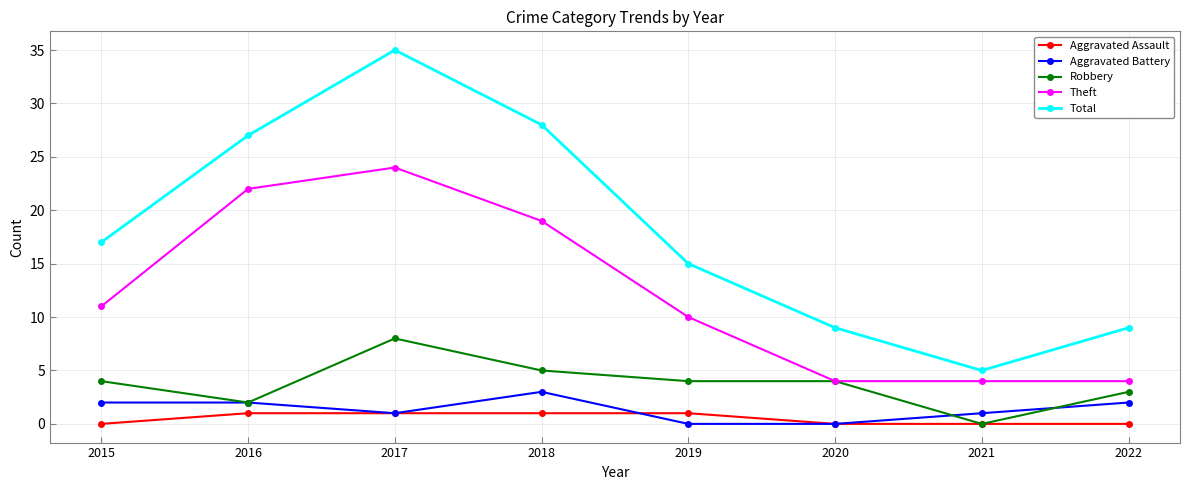

Where is Total nearest to the value 20?

2015